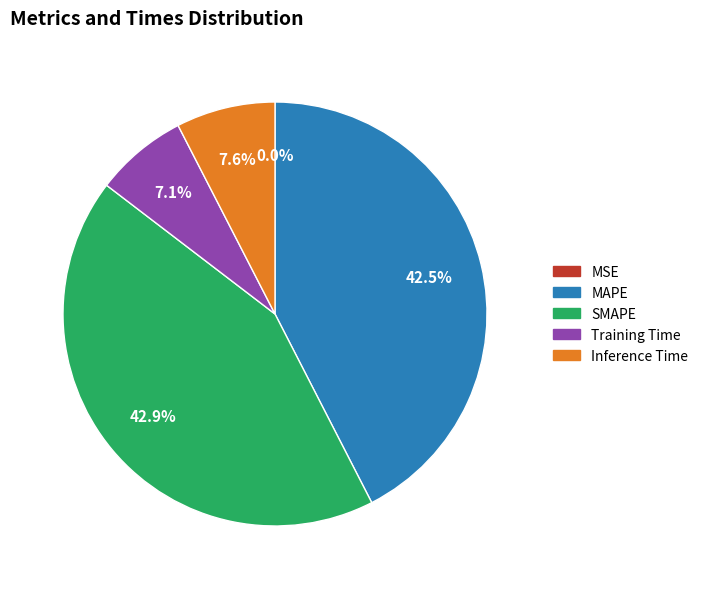

What percentage is NOT represented by Inference Time?

92.4%